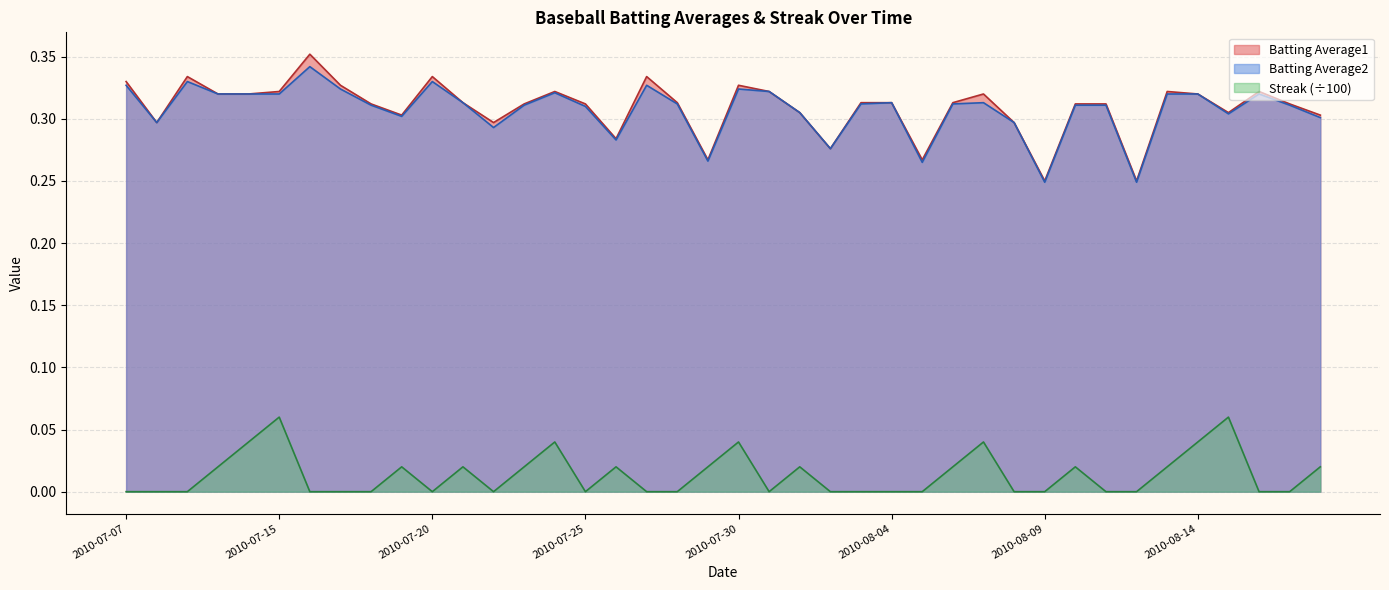

What position from the left is 2010-07-11?

5